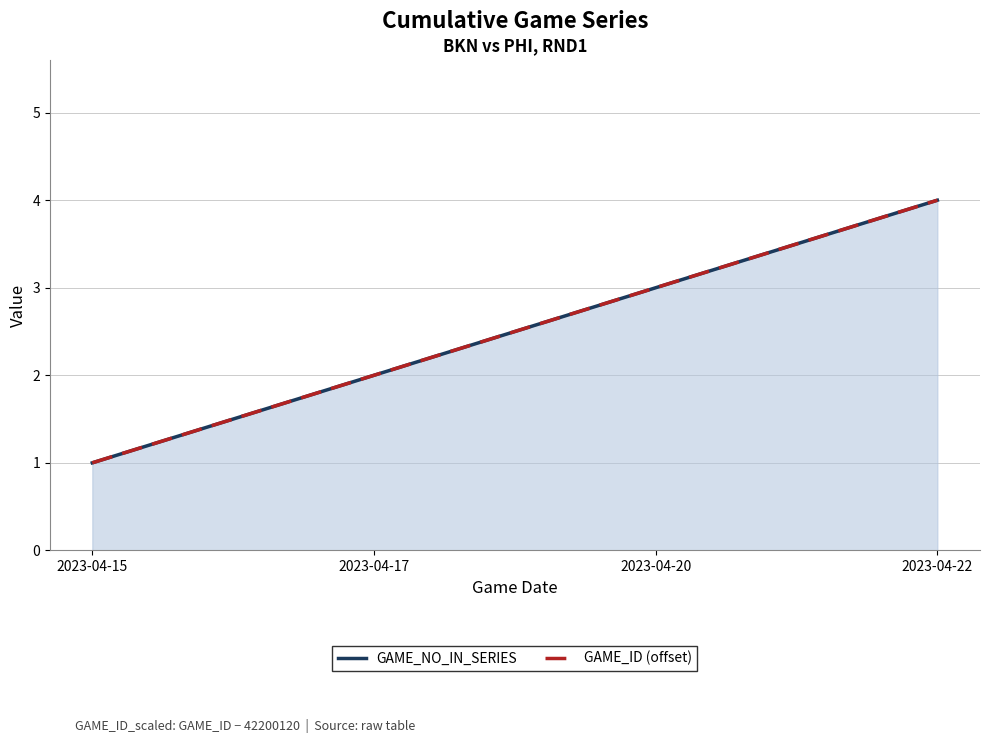

Rank the series by their maximum value, from highest to lowest.

GAME_NO_IN_SERIES, GAME_ID (offset)